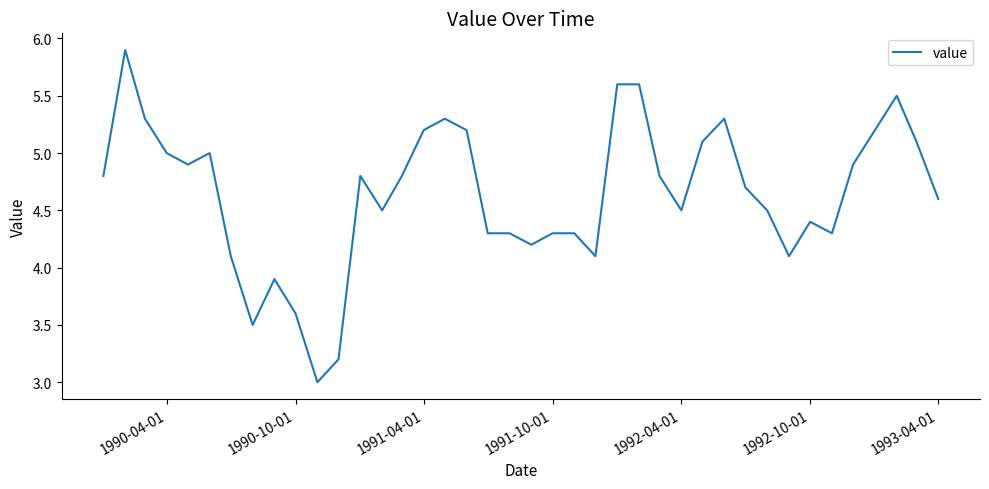

Reading left to right, transcribe all the data shown in this chart.

4.8	5.9	5.3	5.0	4.9	5.0	4.1	3.5	3.9	3.6	3.0	3.2	4.8	4.5	4.8	5.2	5.3	5.2	4.3	4.3	4.2	4.3	4.3	4.1	5.6	5.6	4.8	4.5	5.1	5.3	4.7	4.5	4.1	4.4	4.3	4.9	5.2	5.5	5.1	4.6